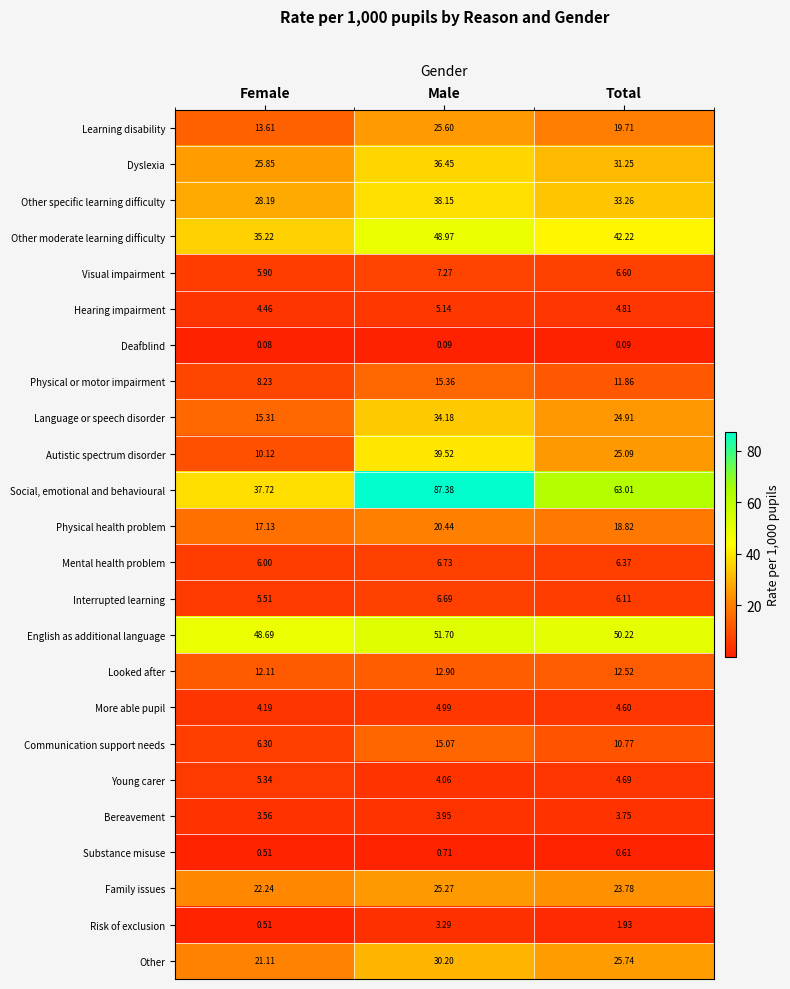

At which category is the sum across all series the highest?

Male